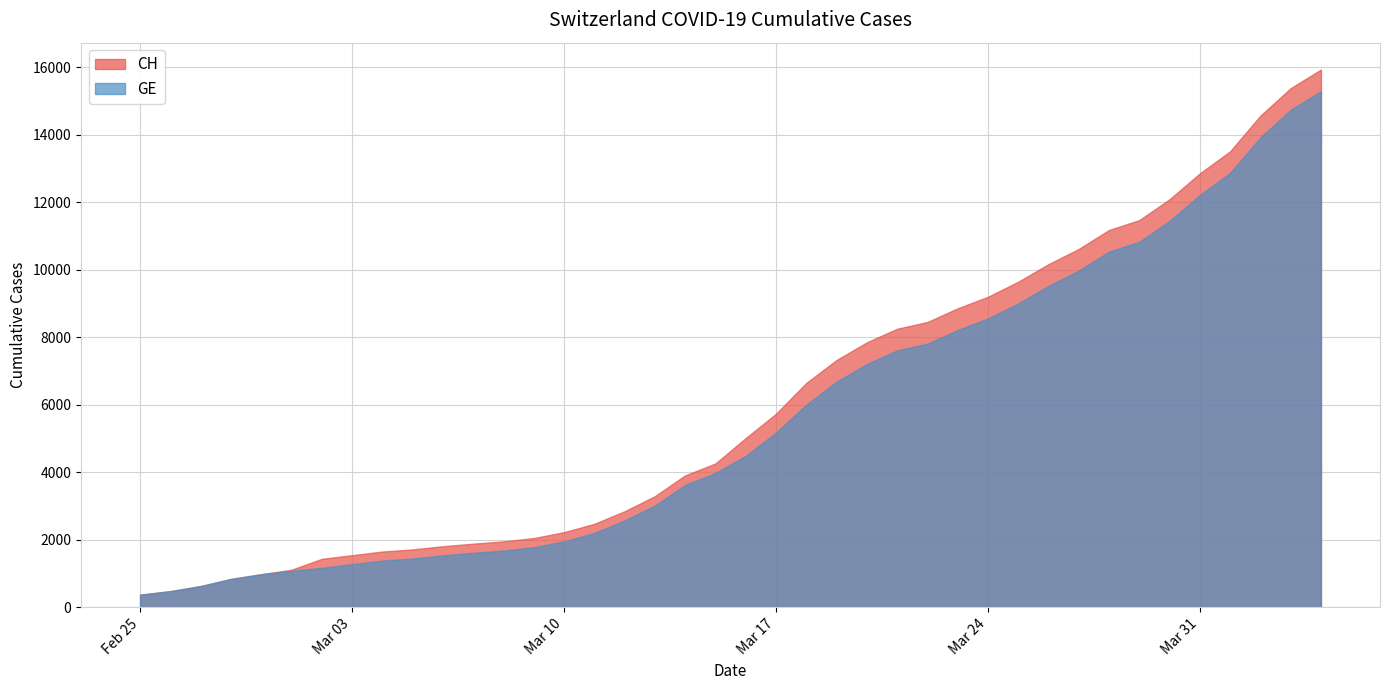

What is the average value of the CH series?

6053